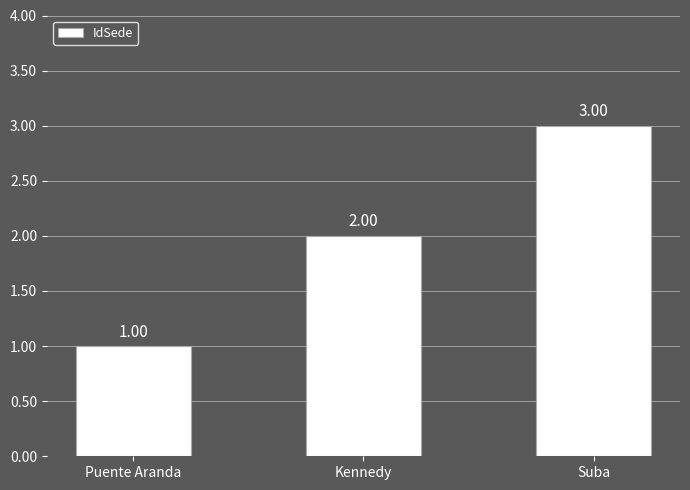

Rank the categories by value from lowest to highest.

Puente Aranda, Kennedy, Suba